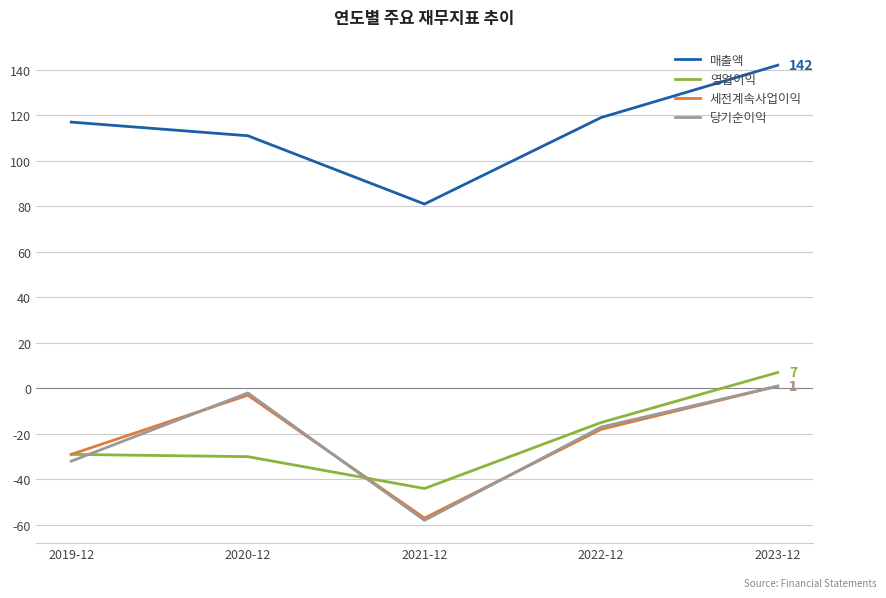

Is this an area chart (filled region under the line)?

No